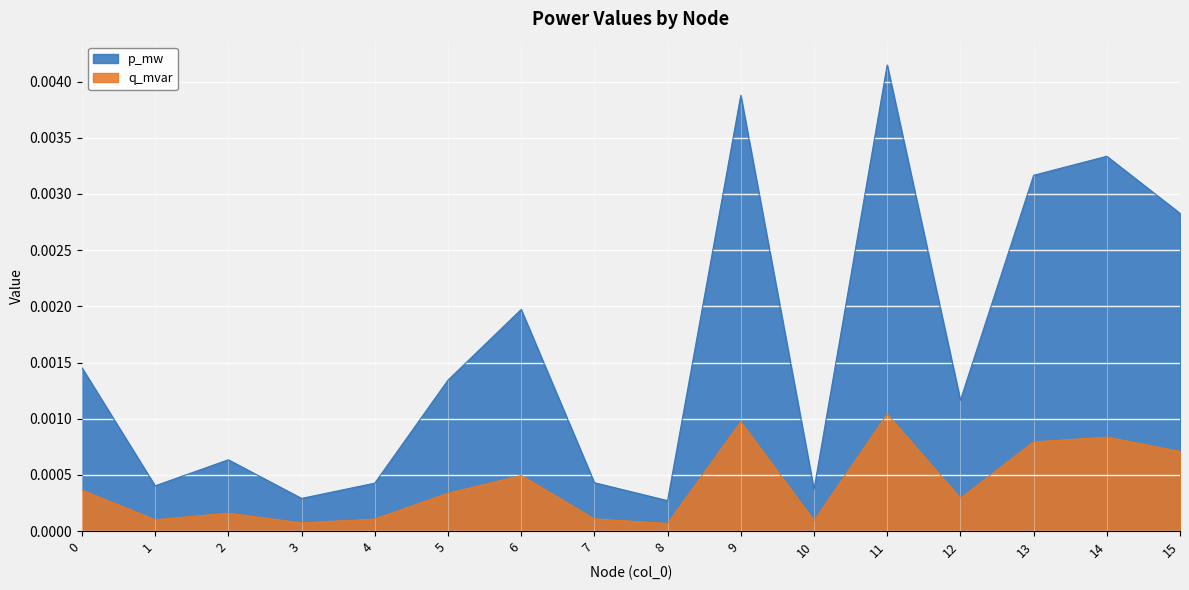

Is it true that p_mw equals 0.0 at 1?

True